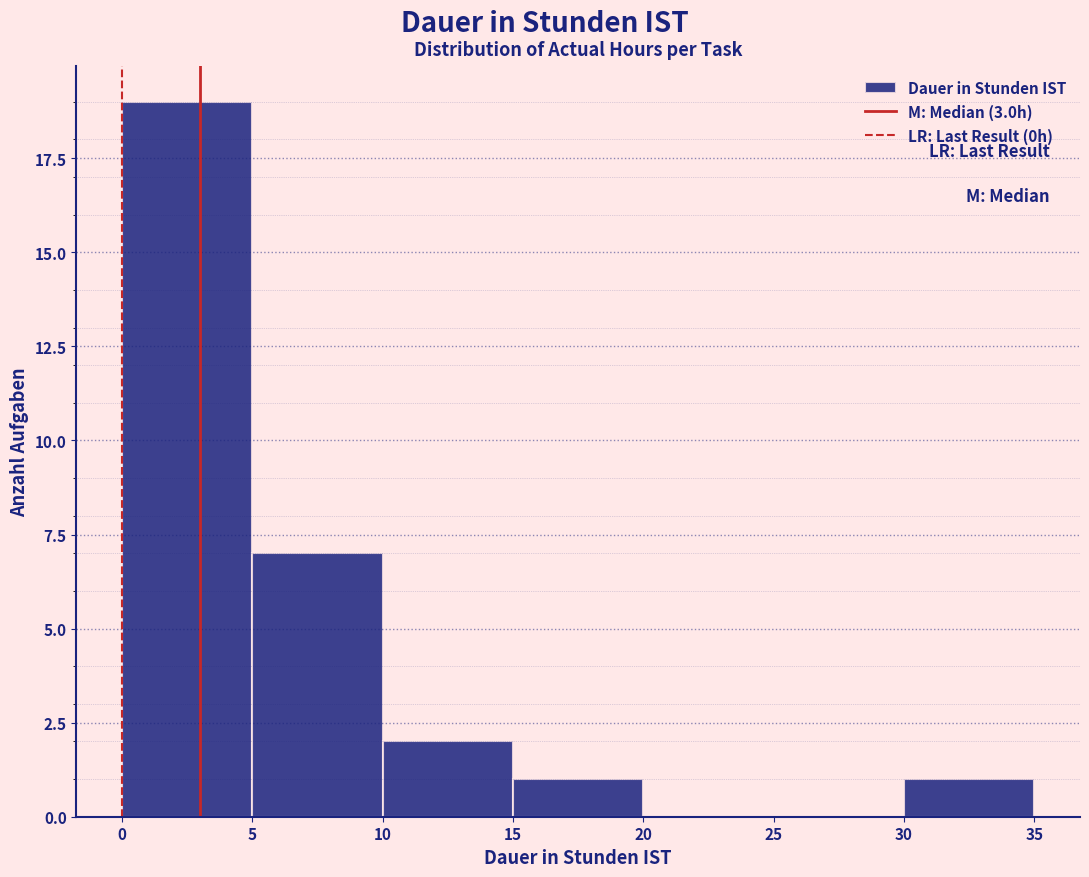

Reading left to right, list every bar in this chart as the range it spans on the x-axis followed by its height. The values are not printed on the chart, so give them approximately, as read against the axis.

0 to 5: 19
5 to 10: 7
10 to 15: 2
15 to 20: 1
20 to 25: 0
25 to 30: 0
30 to 35: 1